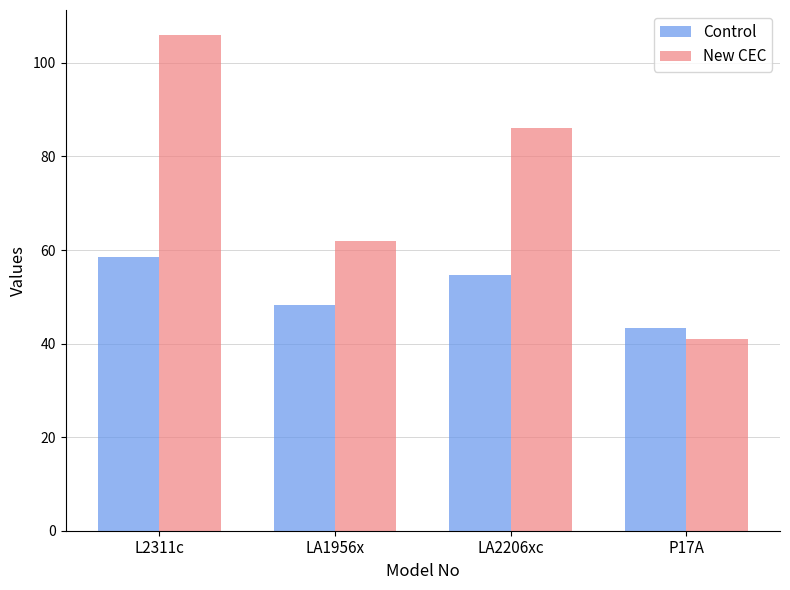

The value of Control at P17A is 71.3. True or false?

False